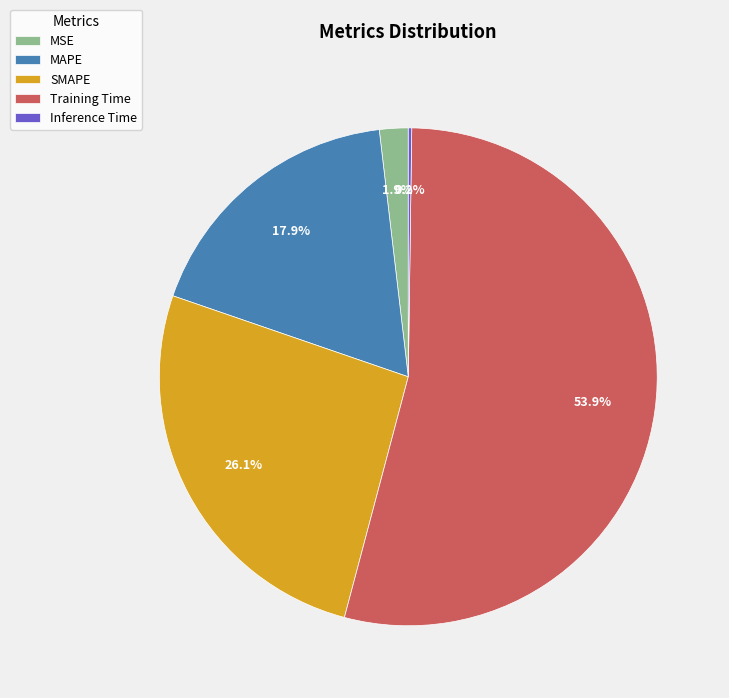

What is the largest slice in the pie chart?

Training Time